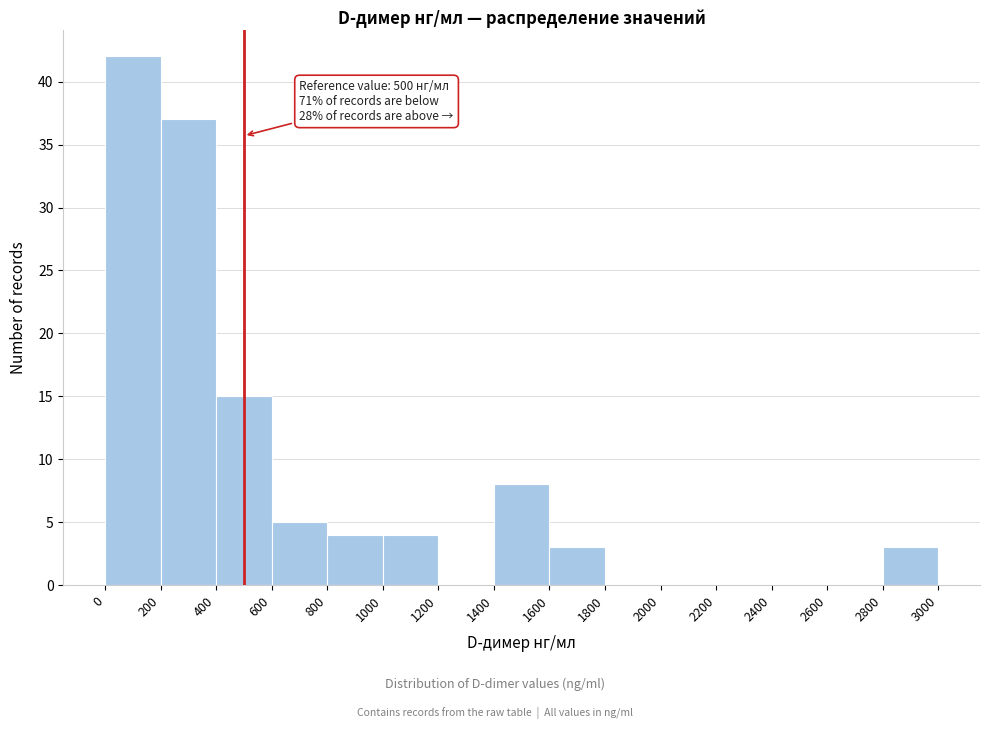

Over which range of the x-axis is the bar tallest?

0 to 200